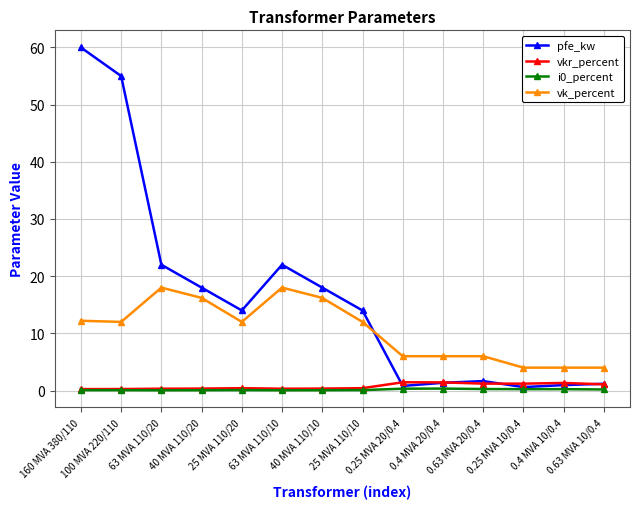

True or false: vk_percent and vkr_percent intersect in this chart.

False